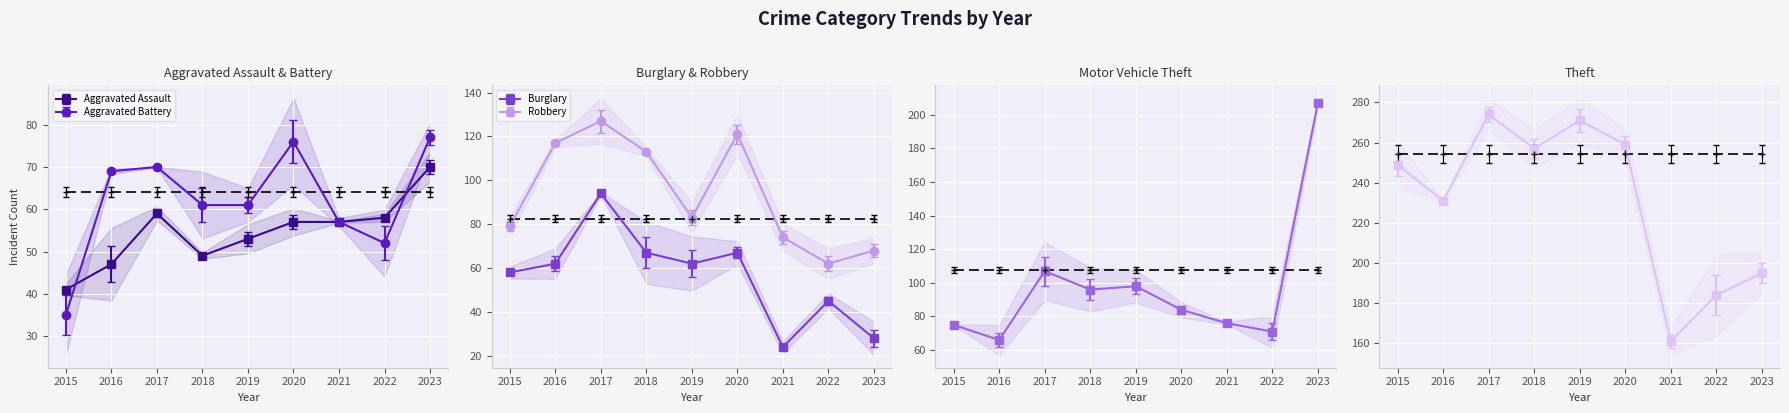

What is the value of the Aggravated Assault point at the 7th from the left?

57